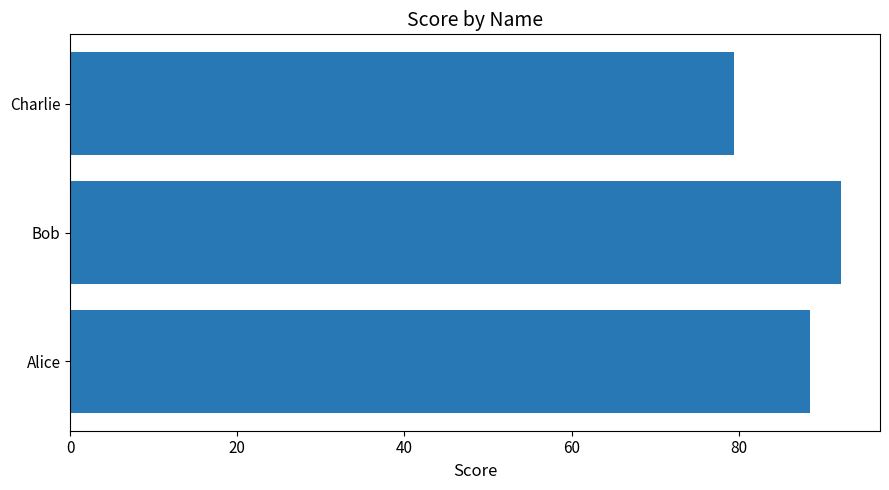

How many categories are shown in the chart?

3